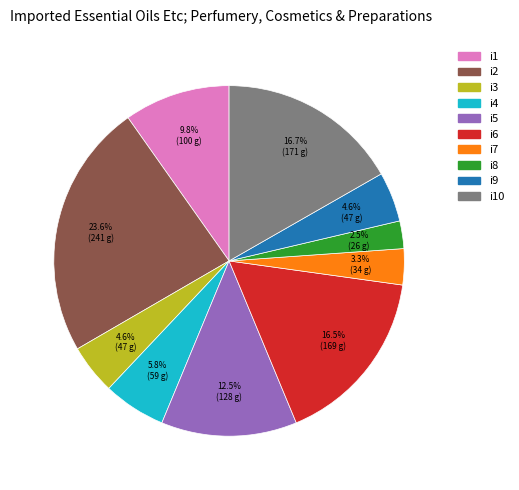

Does any single category account for the majority?

No